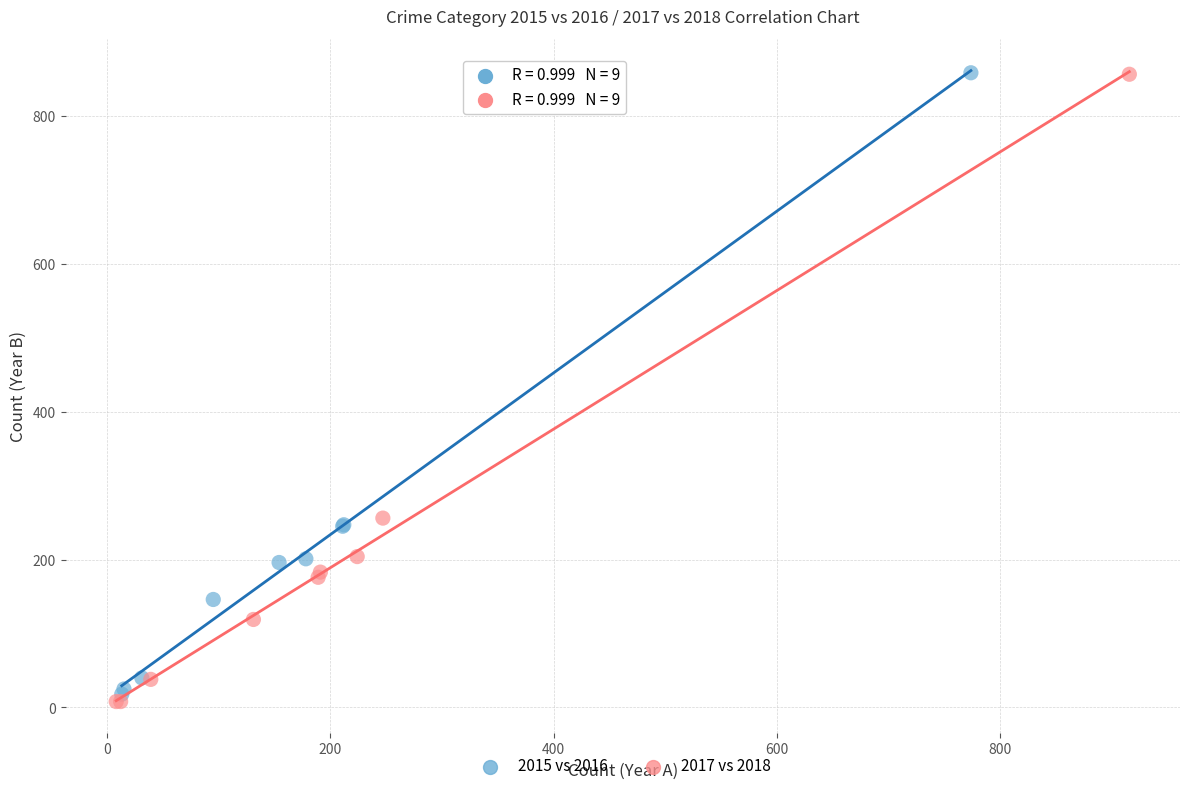

Which series has the widest spread of Y values?

2017 vs 2018